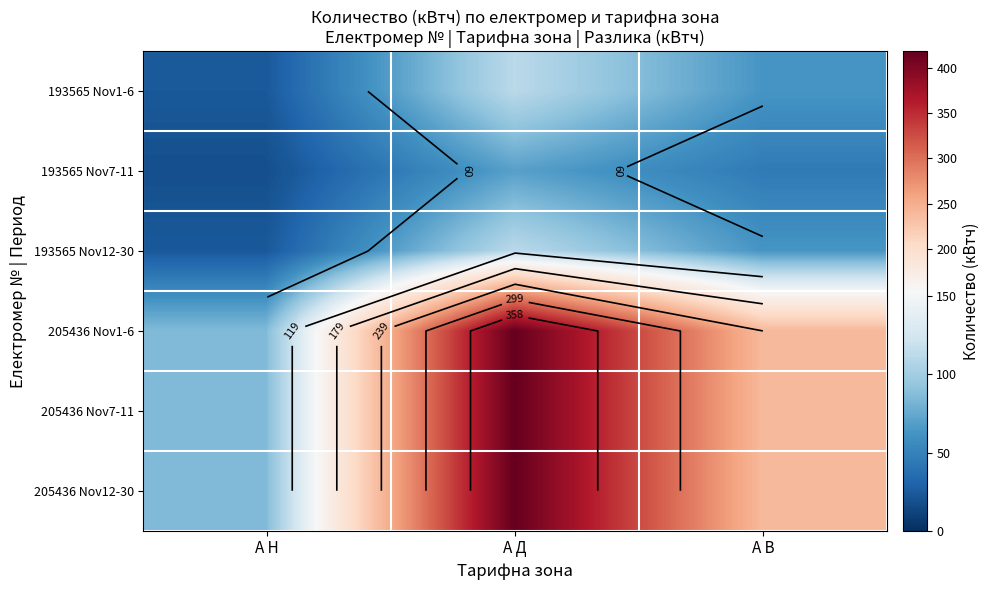

How many data points in 193565 Nov7-11 are less than 45?

1